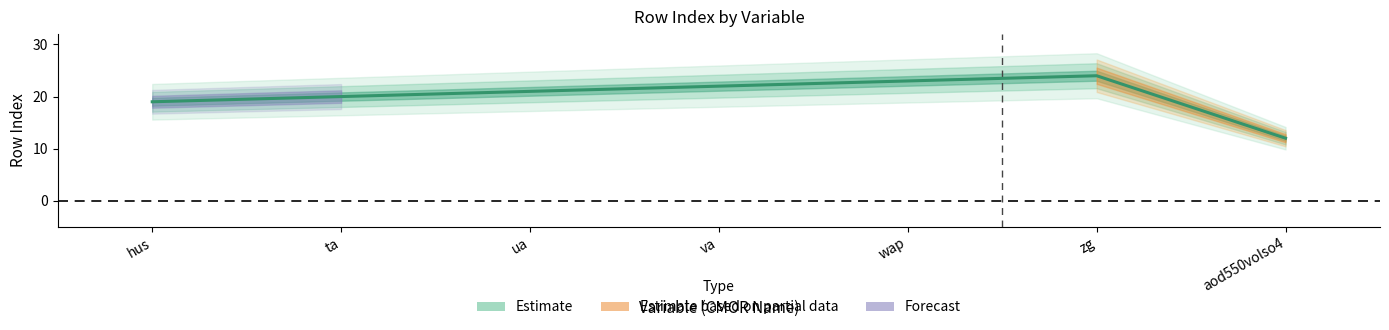

How many interior local peaks (higher than both neighbors) does the data have?

1